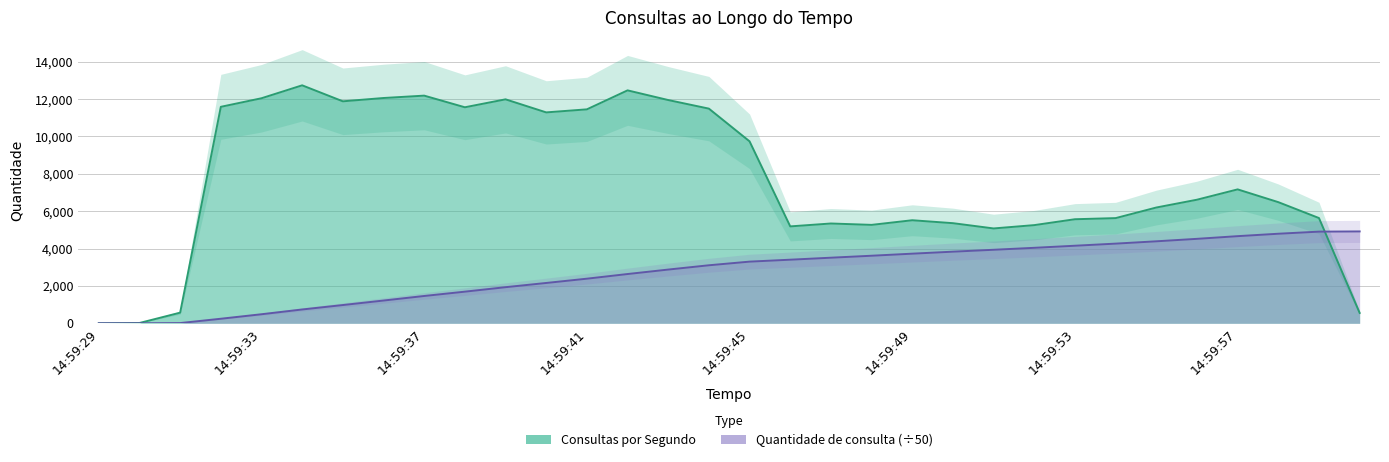

What is the label of the 9th point from the right?

14:59:52